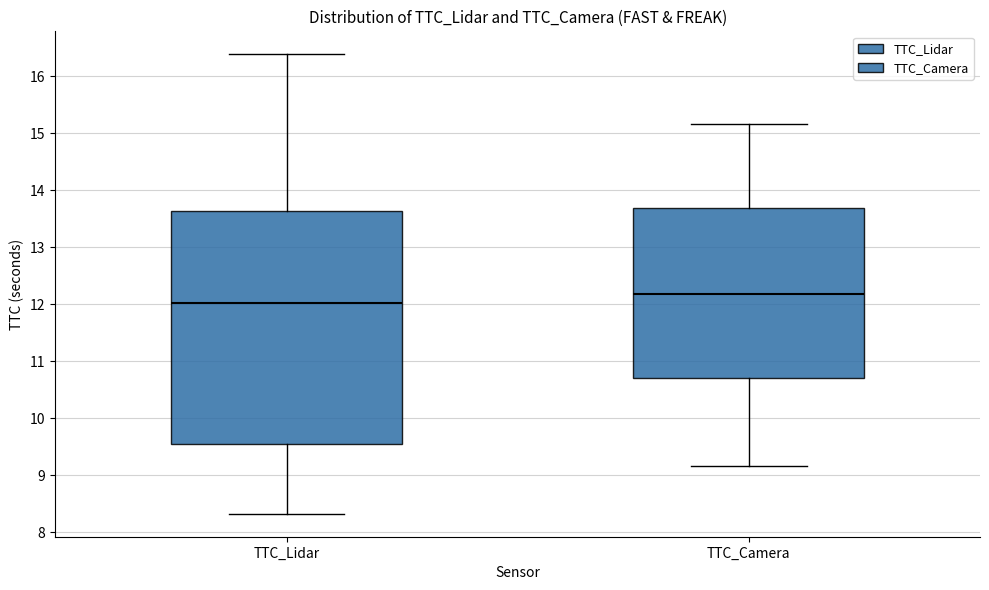

Reading left to right, read every box against the y-axis: the position of its median line, the range the box covers, and the ends of its whiskers. The values are not printed on the chart, so give them approximately, as read against the axis.

TTC_Lidar: median 12.0, box 9.5 to 13.6, whiskers 8.3 to 16.4
TTC_Camera: median 12.2, box 10.7 to 13.7, whiskers 9.2 to 15.2